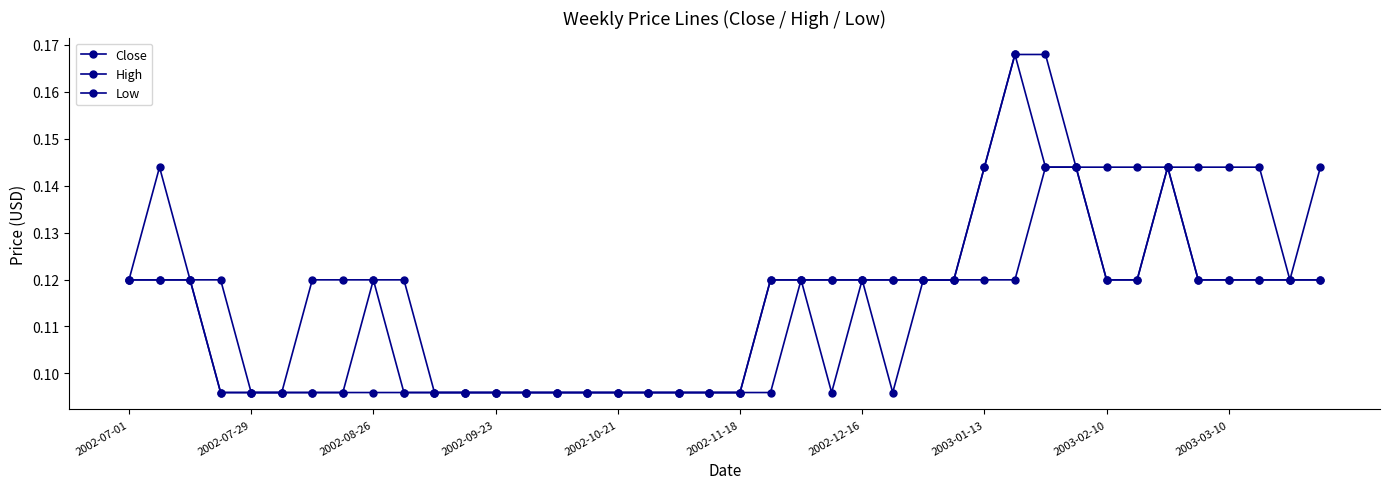

How many lines are shown in the chart?

3